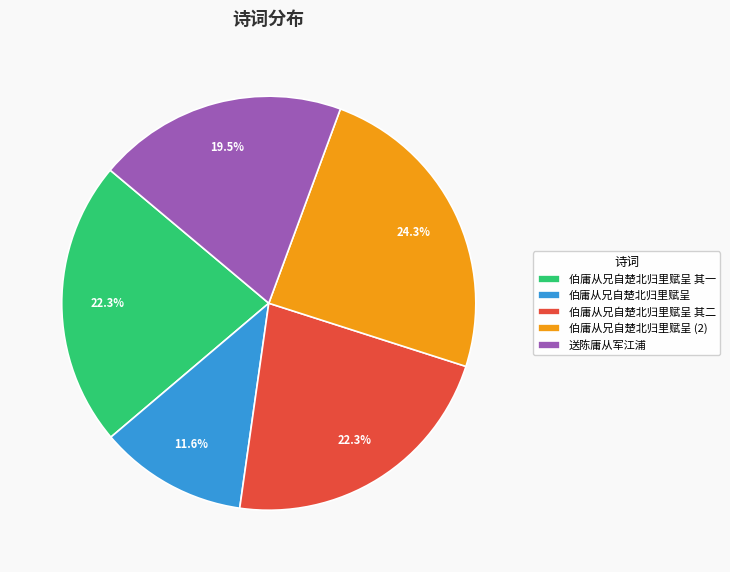

To the nearest percent, what is the average slice percentage?

20%